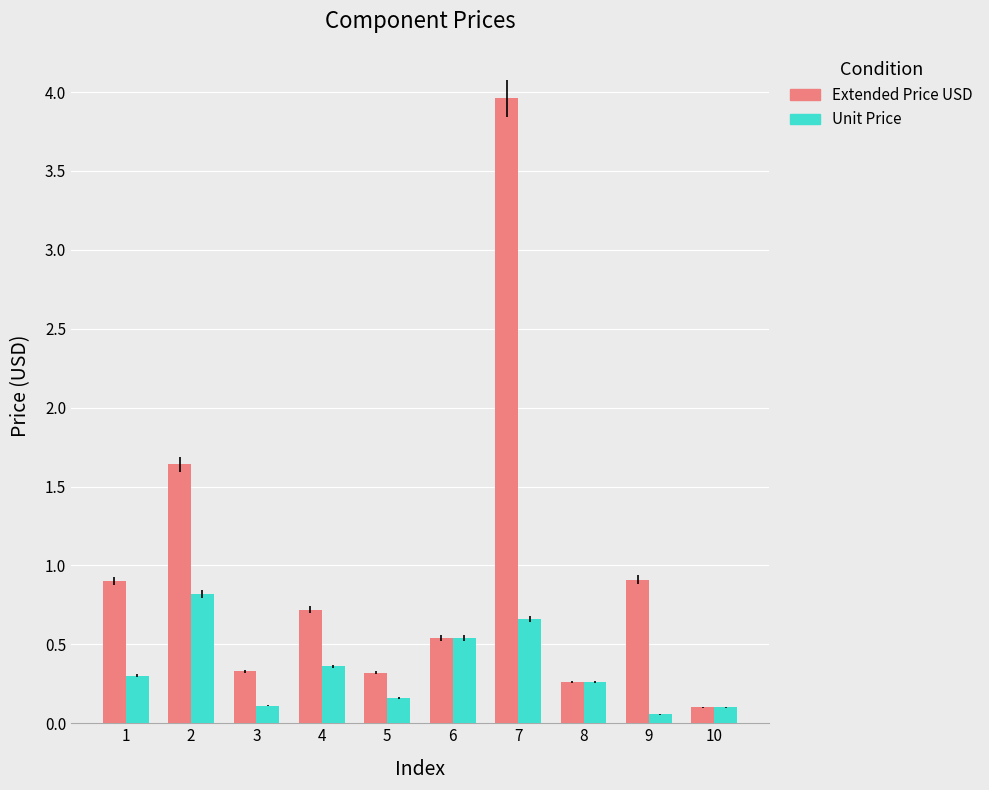

What is the maximum value for Extended Price USD?

4.0